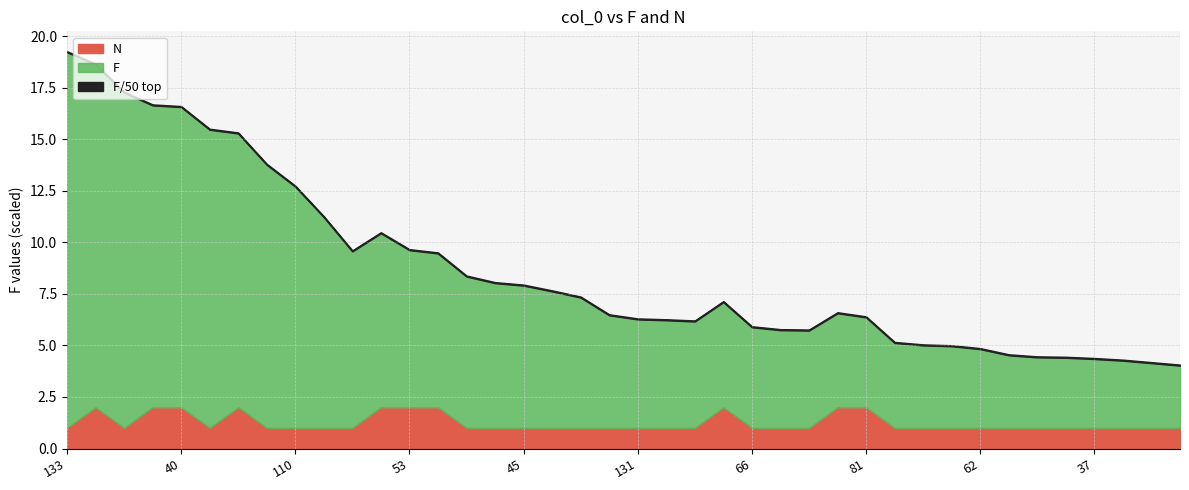

What is the average value?

8.7